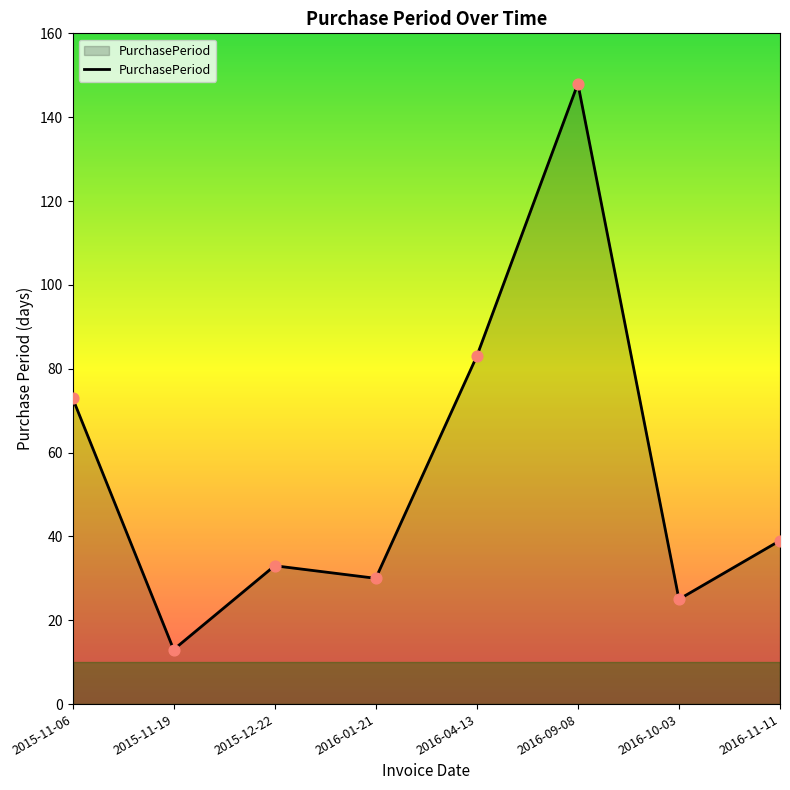

Approximately how many times larger is the value at 2016-10-03 compared to 2016-11-11?

0.6